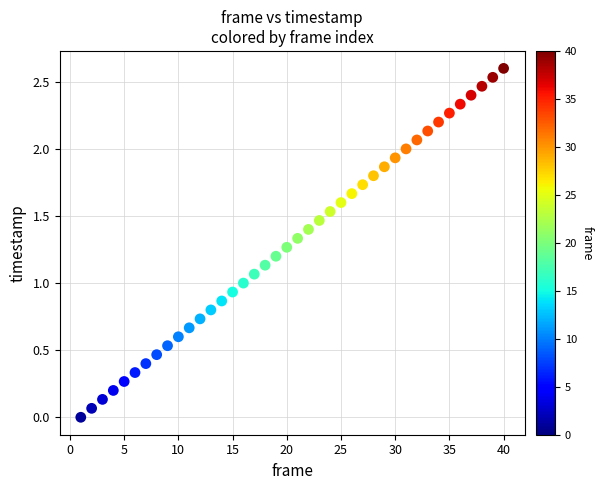

What is the range of X values (max minus min)?

39.0